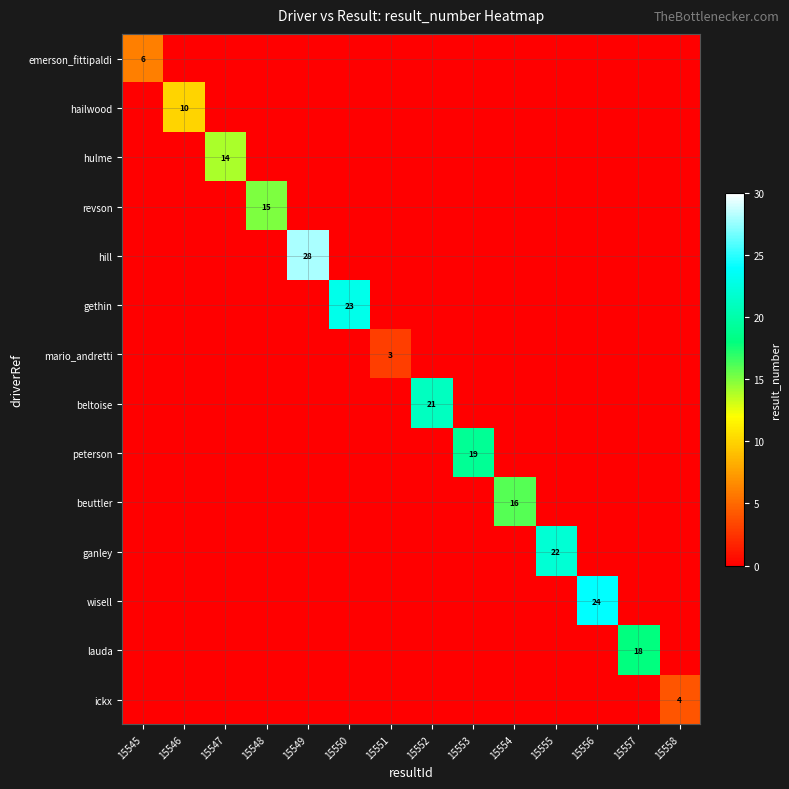

What is the maximum value for wisell?

24